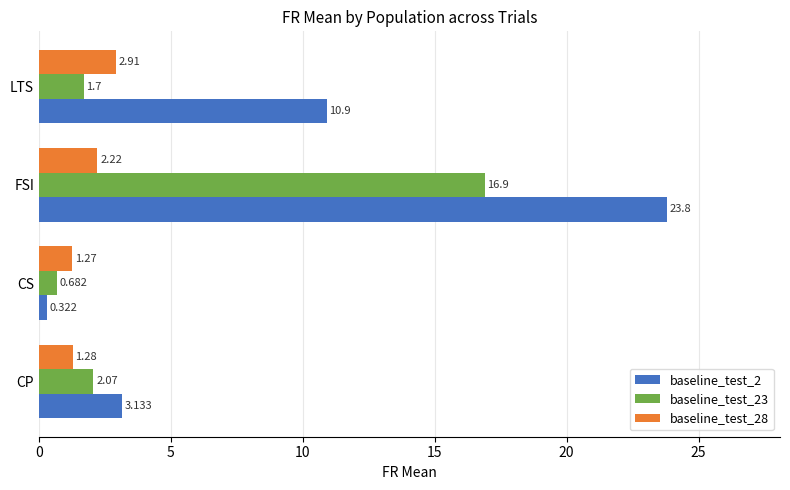

At which label is baseline_test_23 closest to 8?

CP